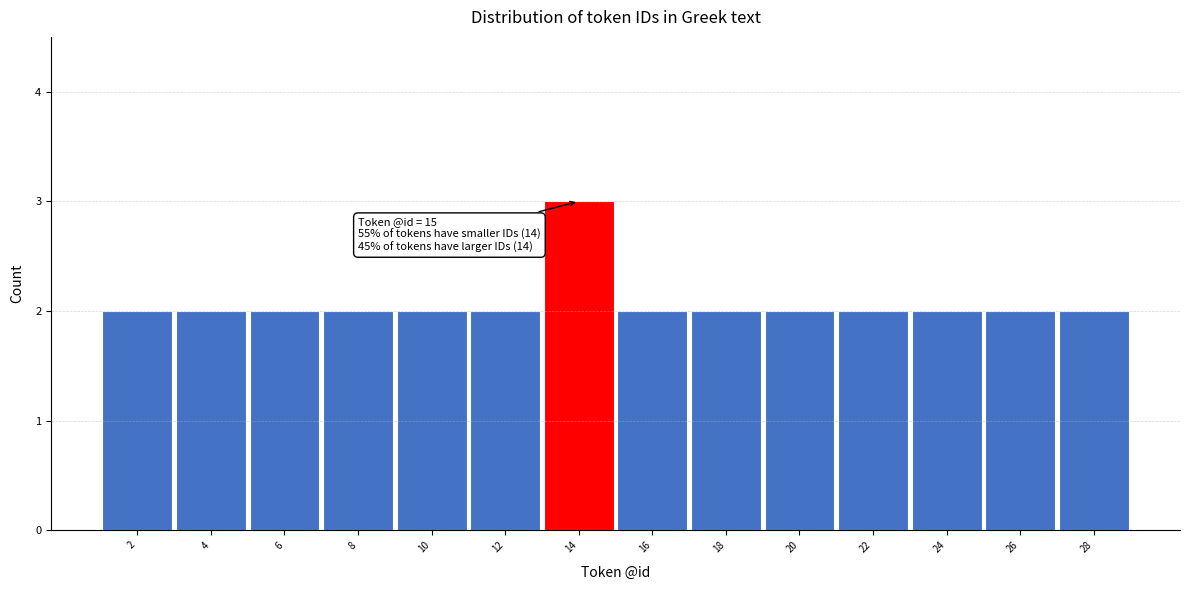

Reading left to right, extract all data points from this chart.

2=2	4=2	6=2	8=2	10=2	12=2	14=3	16=2	18=2	20=2	22=2	24=2	26=2	28=2